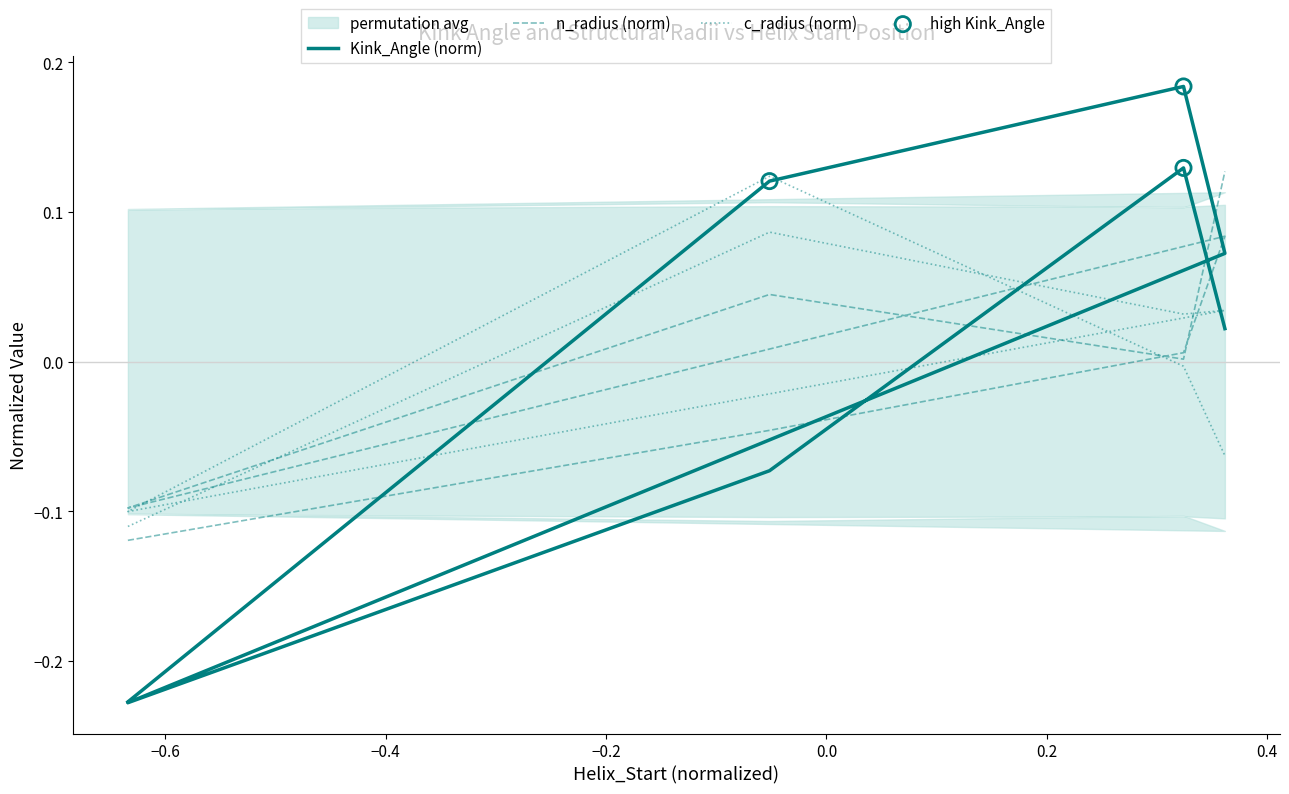

Which series has the largest total across all categories?

Kink_Angle